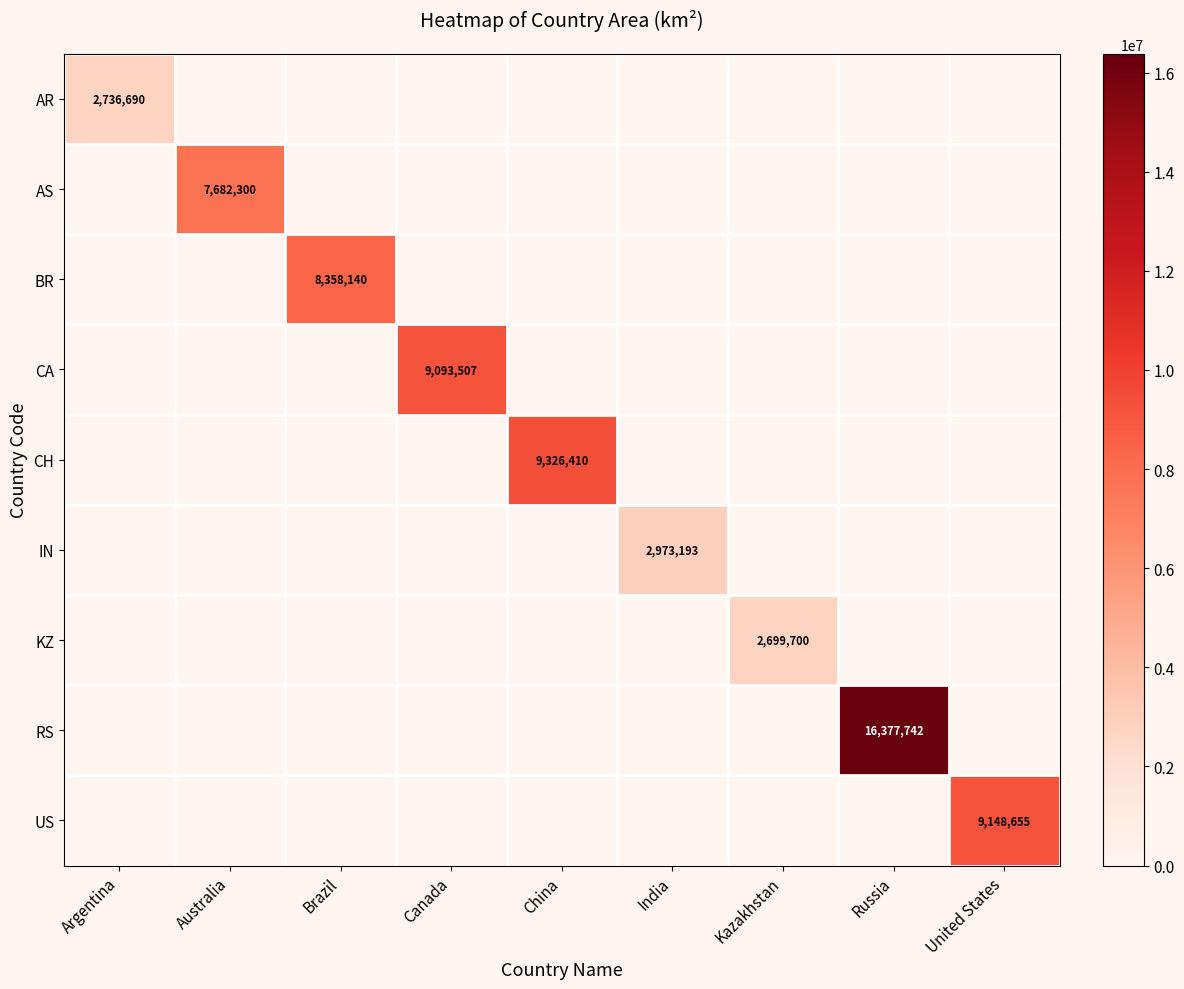

List the series in order of their peak value, lowest first.

KZ, AR, IN, AS, BR, CA, US, CH, RS